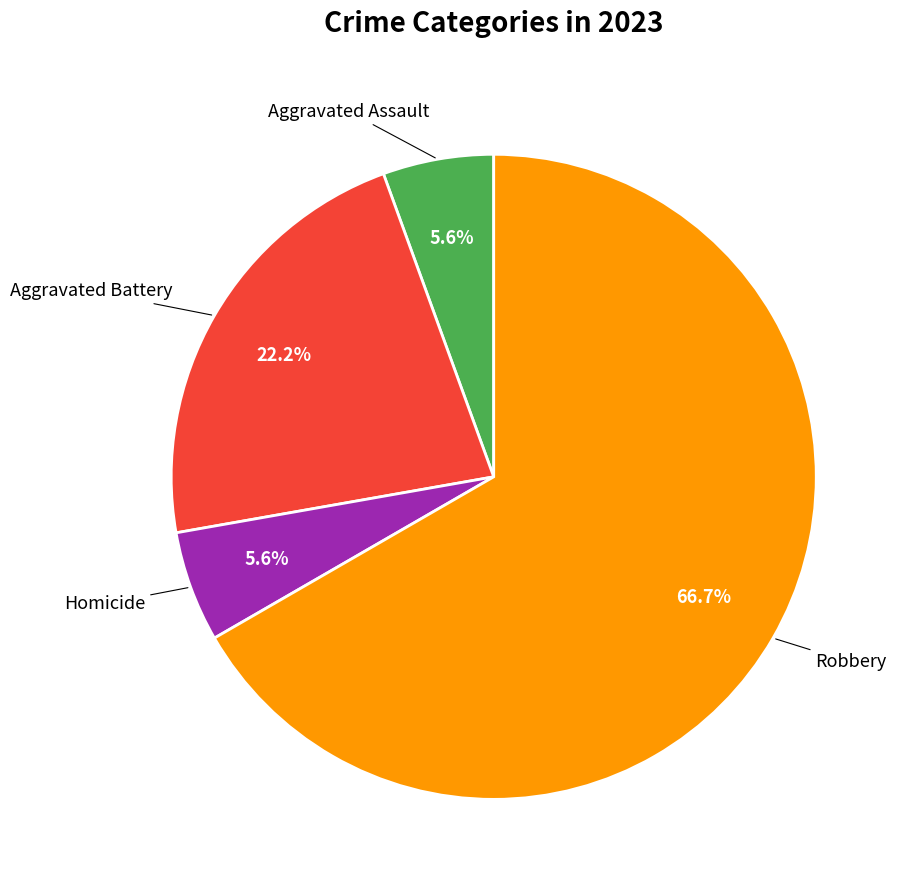

Does any single category account for the majority?

Yes